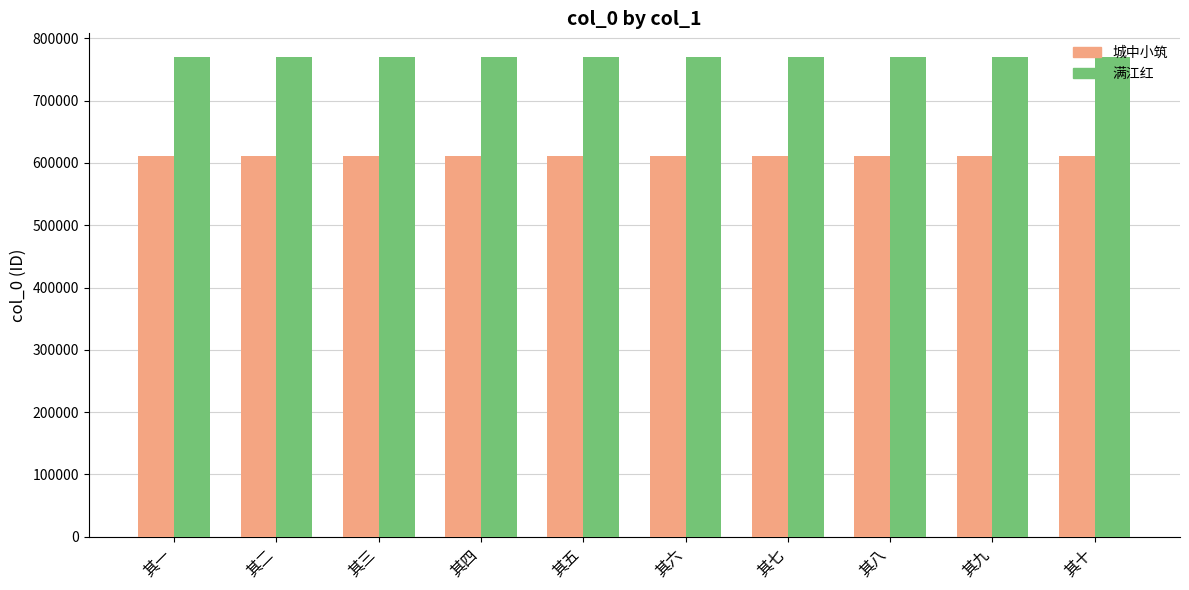

What is the minimum value for 城中小筑?

611938